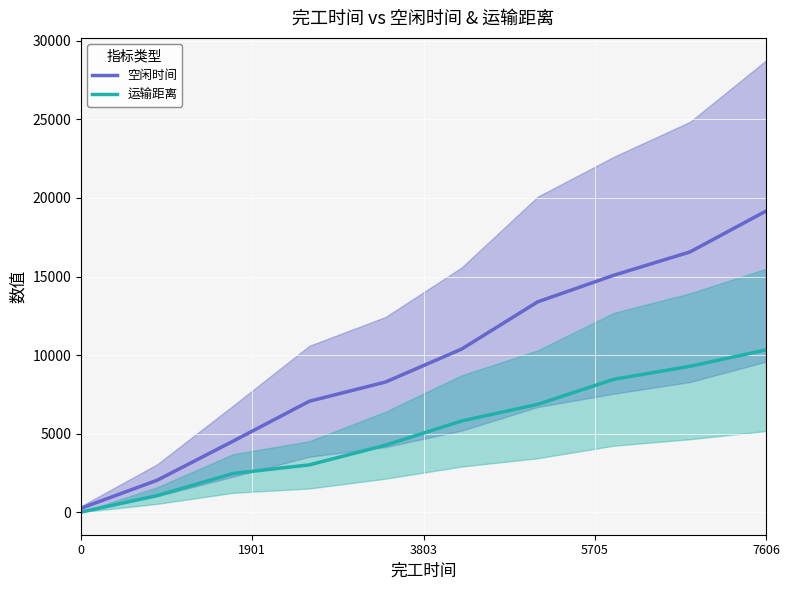

What is the highest value of the 运输距离 series?

10329.4